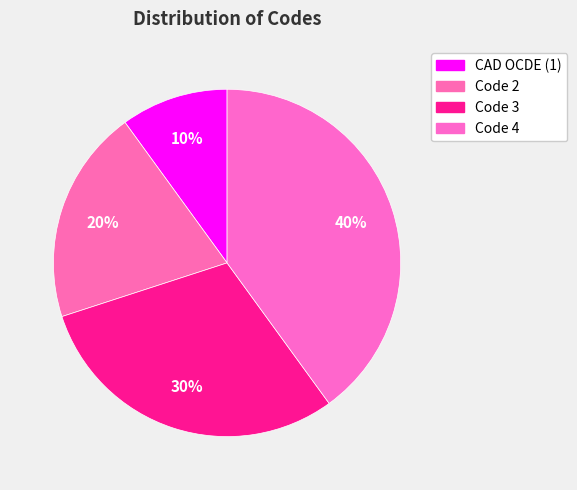

True or false: CAD OCDE (1) accounts for 1% of the total.

False